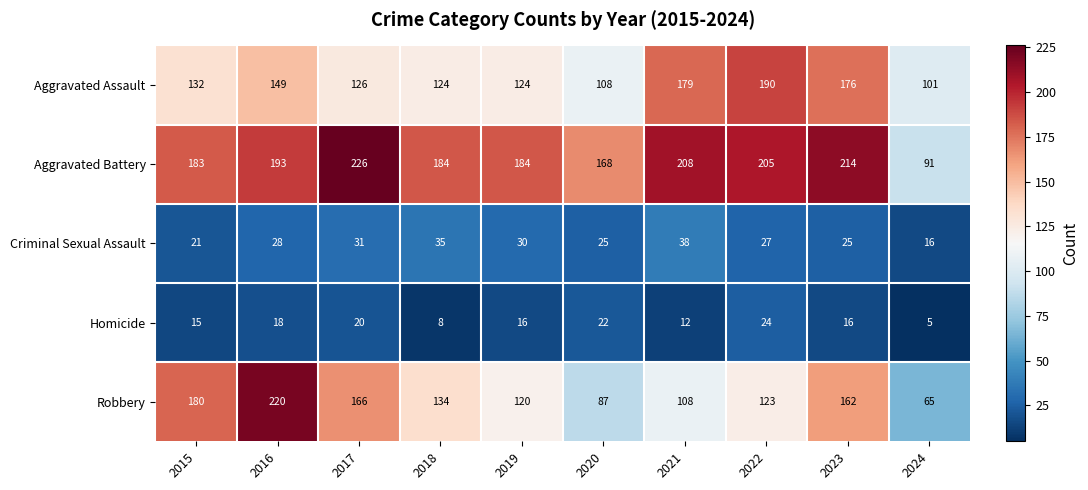

Which series has the largest total across all categories?

Aggravated Battery